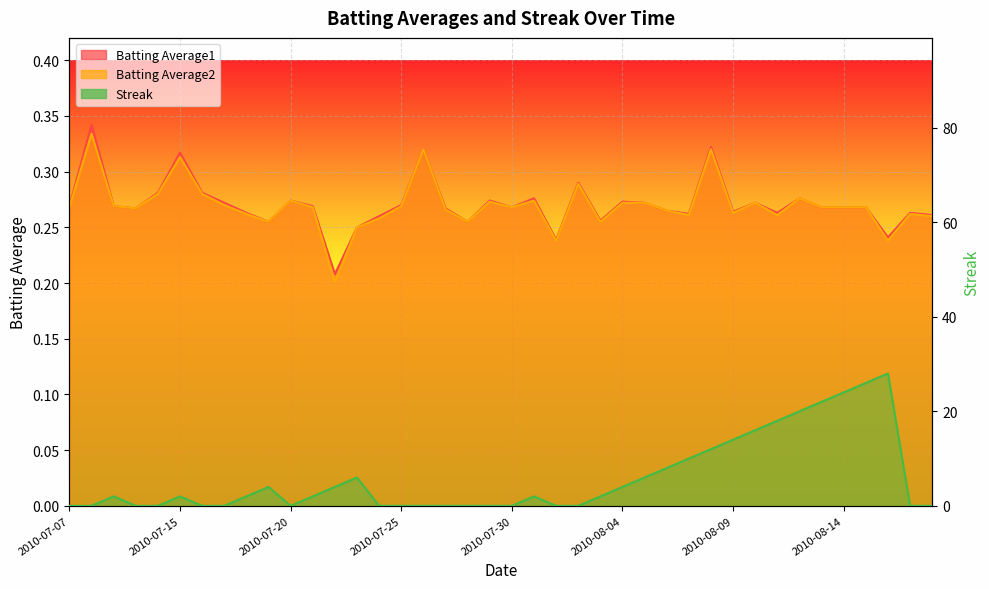

How many interior local valleys does the Streak series have?

1